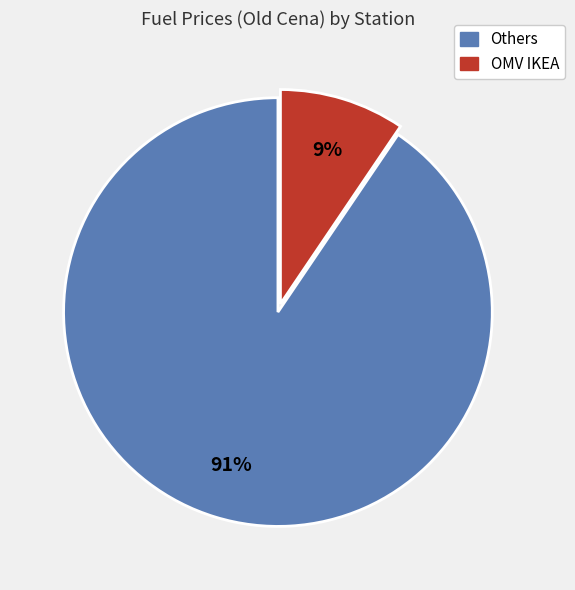

Is there any slice that represents more than half of the pie?

Yes